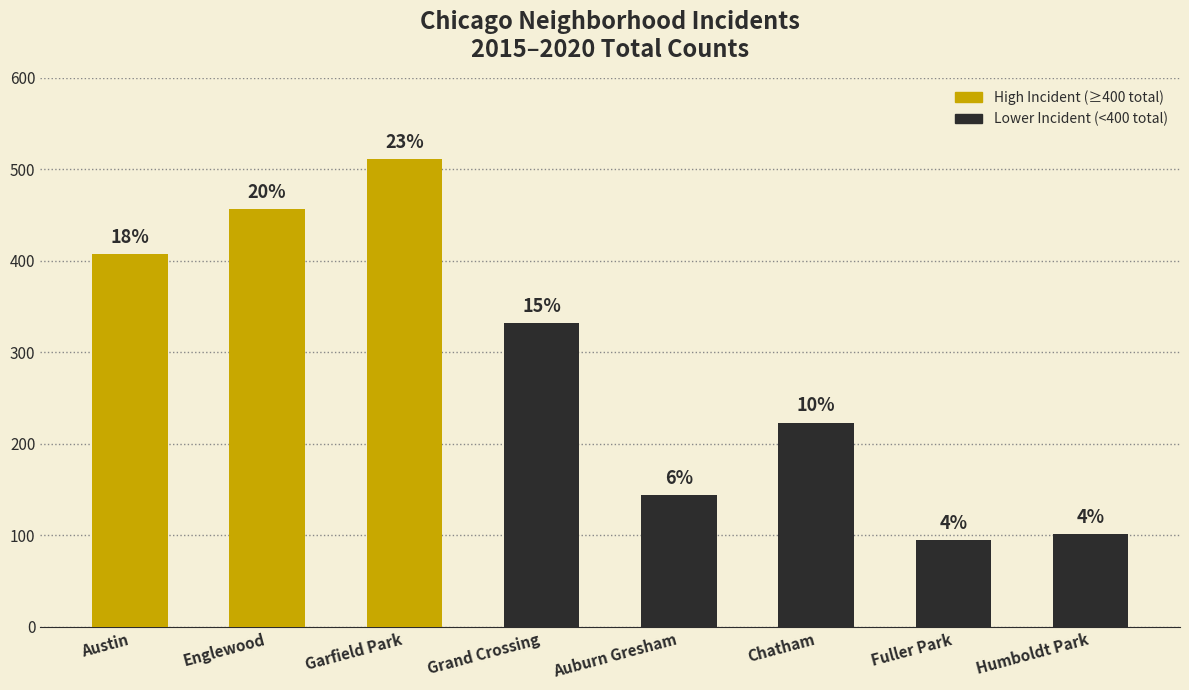

Which has a higher value, Austin or Garfield Park?

Garfield Park